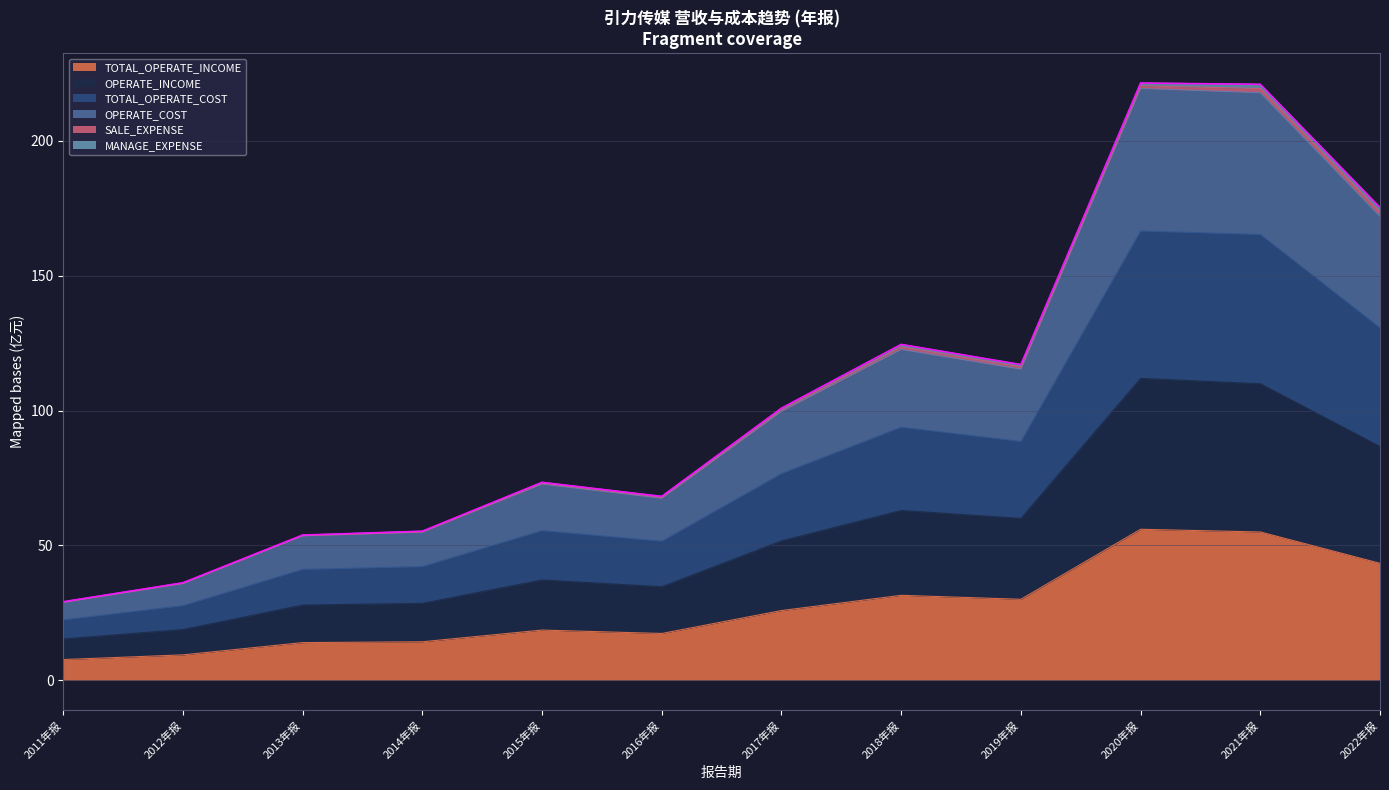

The TOTAL_OPERATE_COST series shows 170.2 at 2017年报. True or false?

False